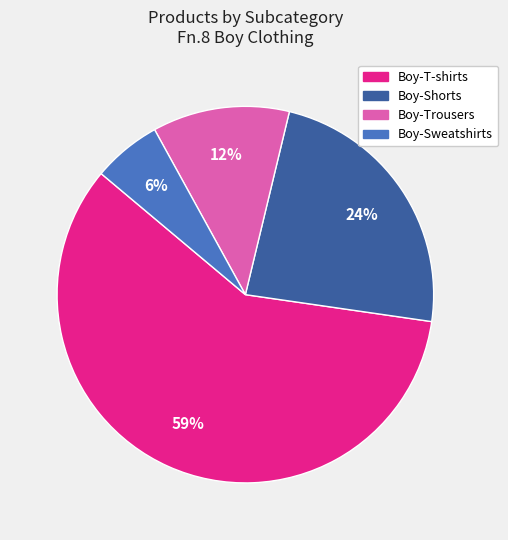

Which slice represents more than half of the pie?

Boy-T-shirts